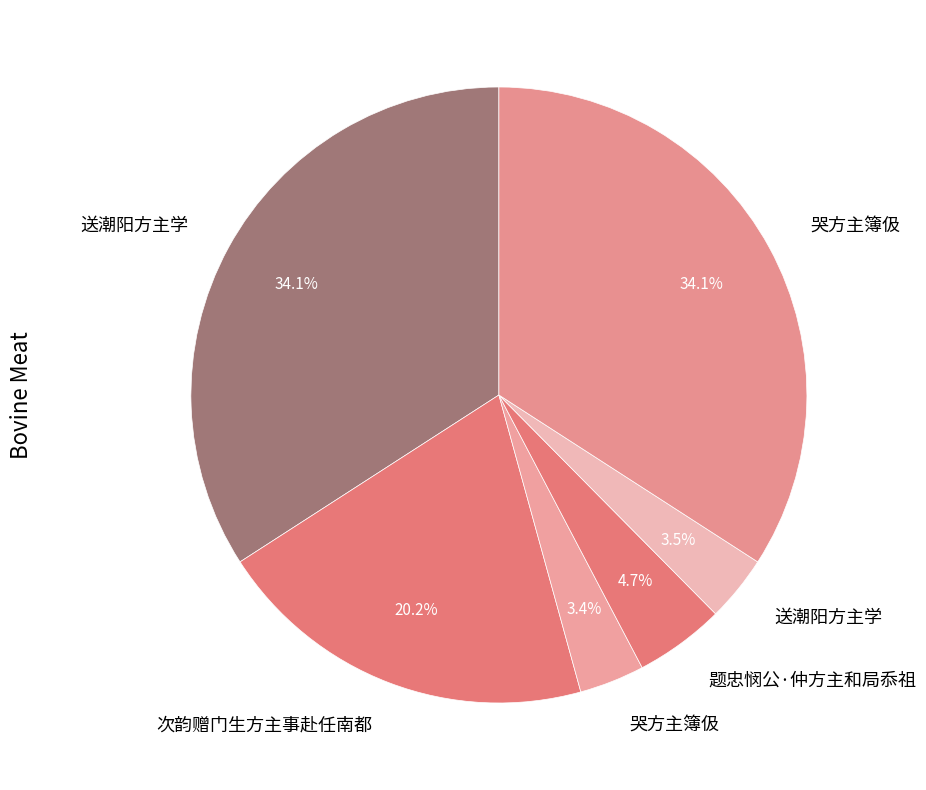

Count the number of slices in the pie.

6